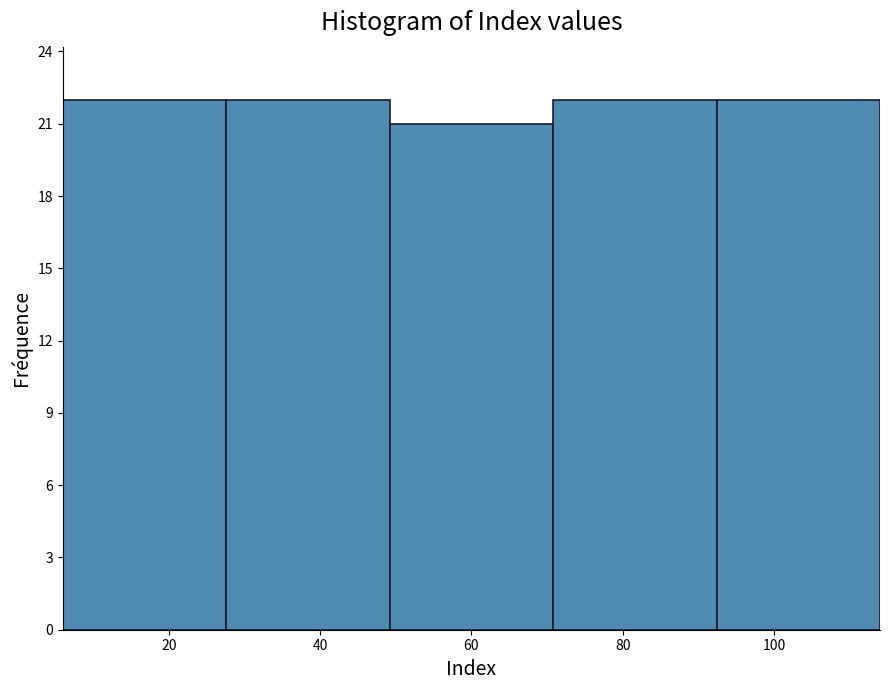

Reading left to right, transcribe this chart: for each bar, give the range it covers on the x-axis and its height. Neither the bar edges nor the heights are printed on the chart, so give them approximately, as read against the axes.

6.0 to 27.6: 22
27.6 to 49.2: 22
49.2 to 70.8: 21
70.8 to 92.4: 22
92.4 to 114.0: 22